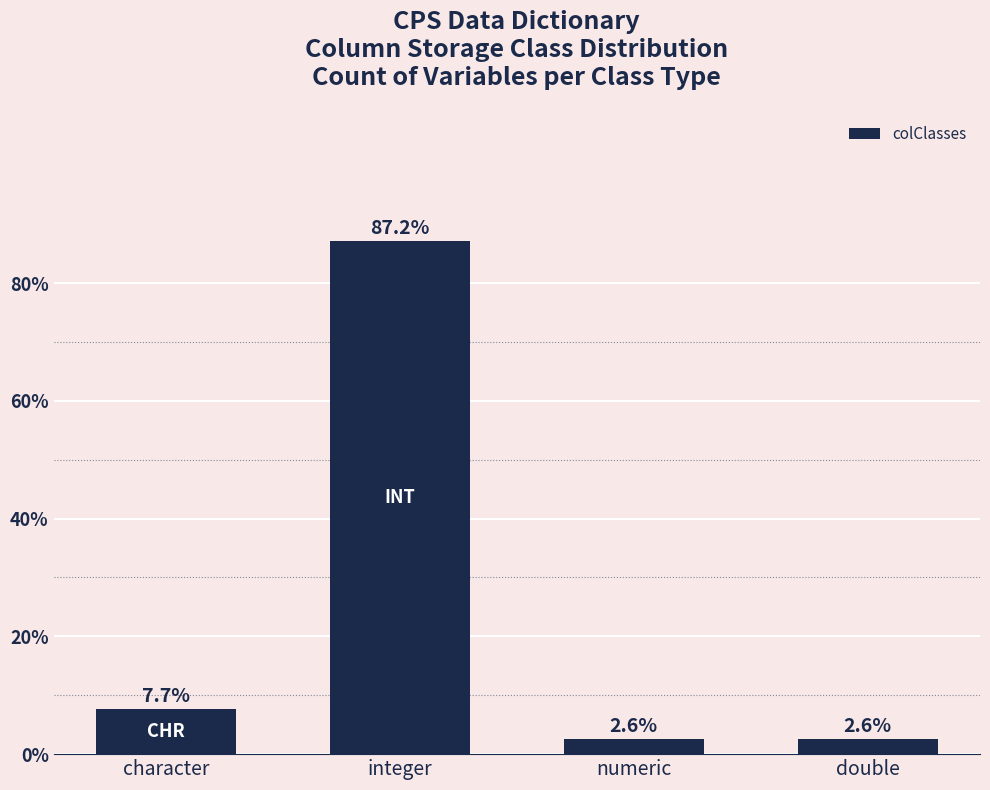

At which label is the value closest to 44?

character